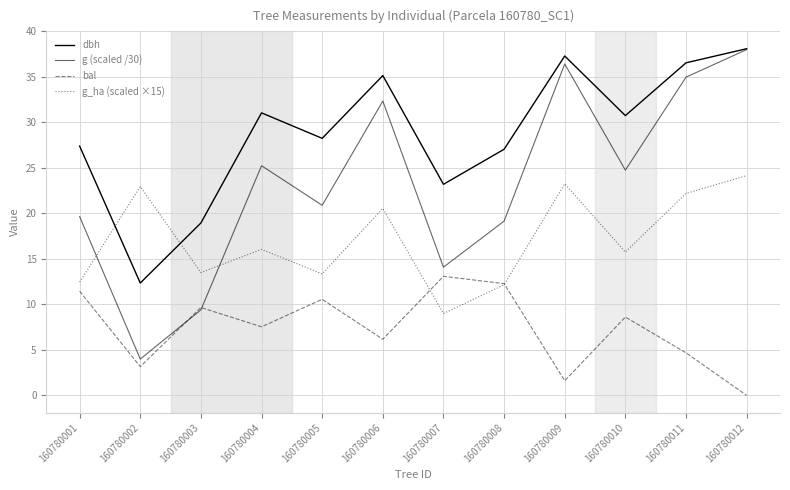

How many lines are shown in the chart?

4